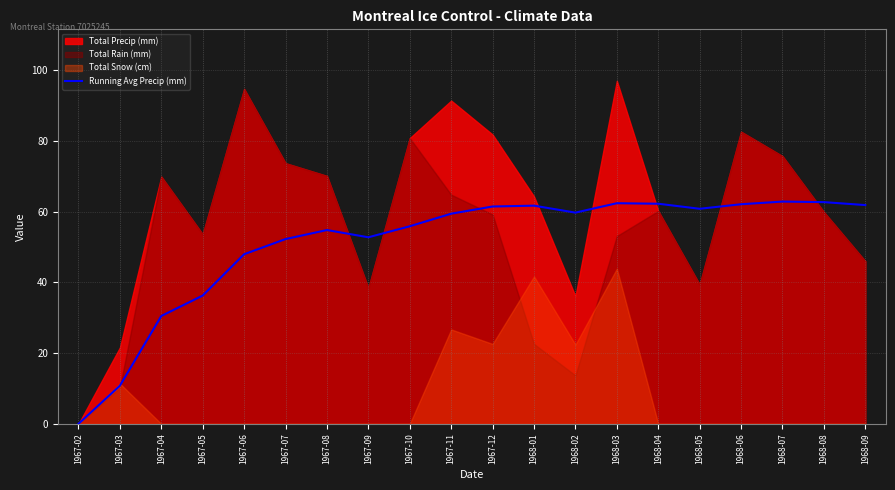

Is it true that the value at 1967-08 is 72.9?

False